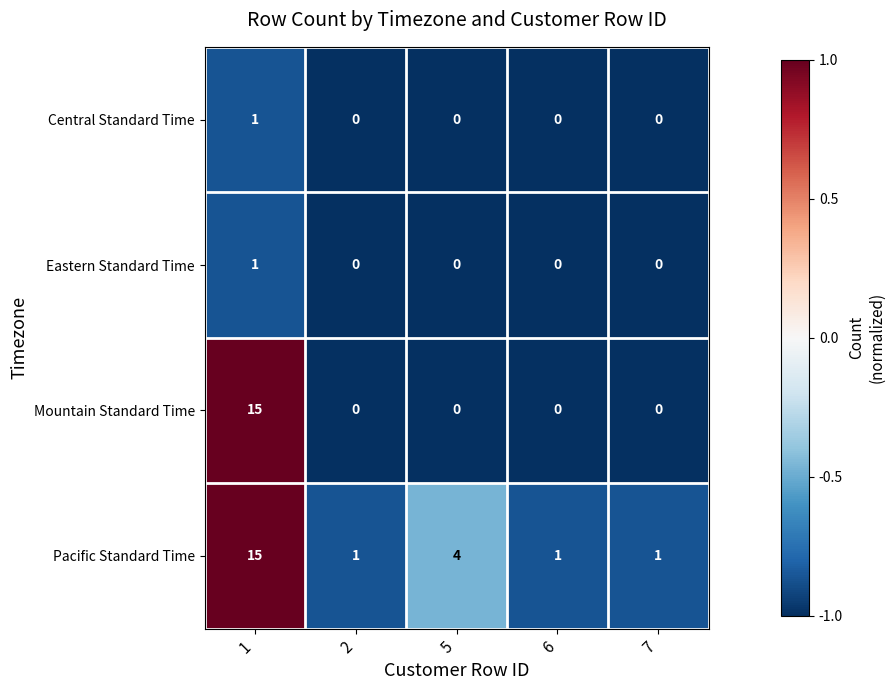

At which category is the sum across all series the highest?

1